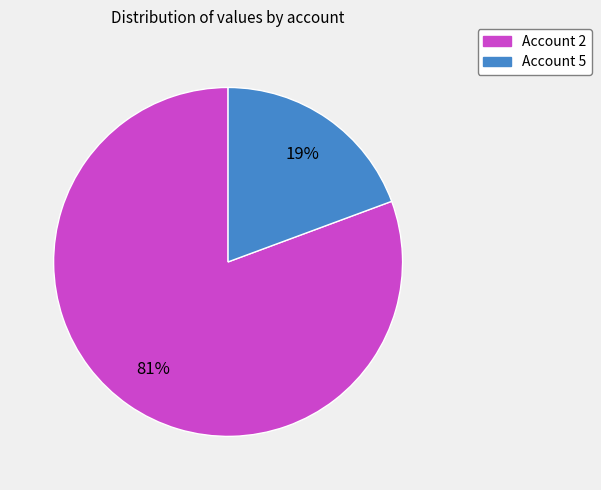

Count the number of slices in the pie.

2